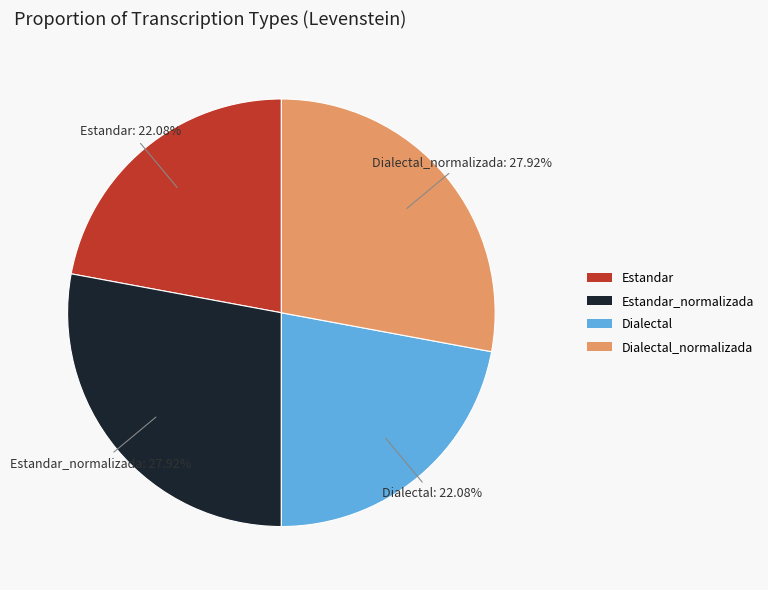

How many slices are in this pie chart?

4